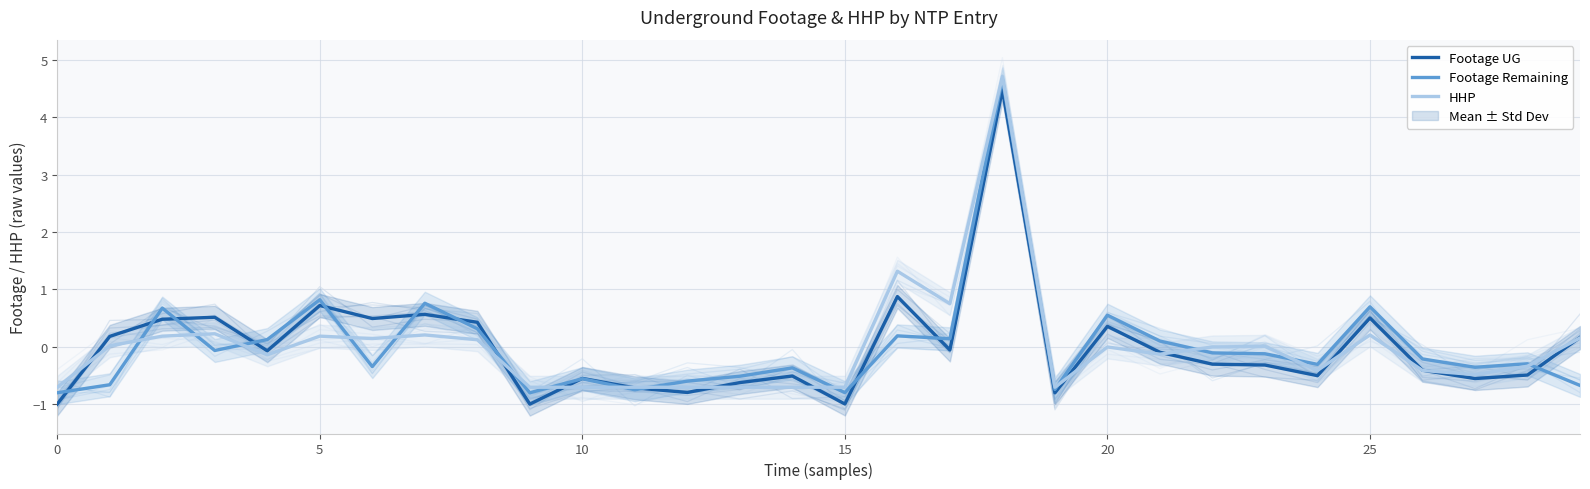

How many values in HHP are above zero?

13